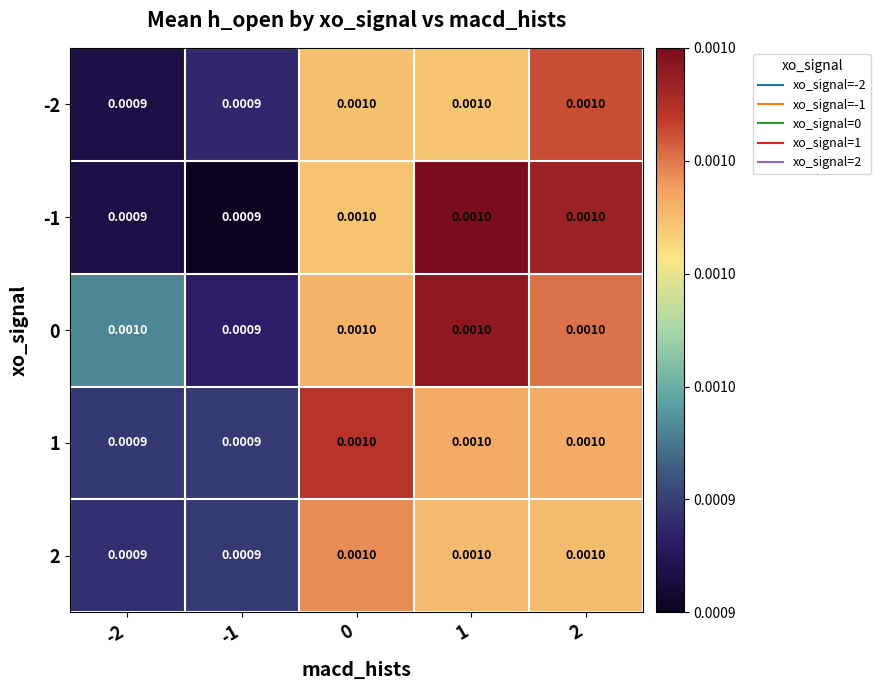

At how many categories does at least one series exceed 0?

5